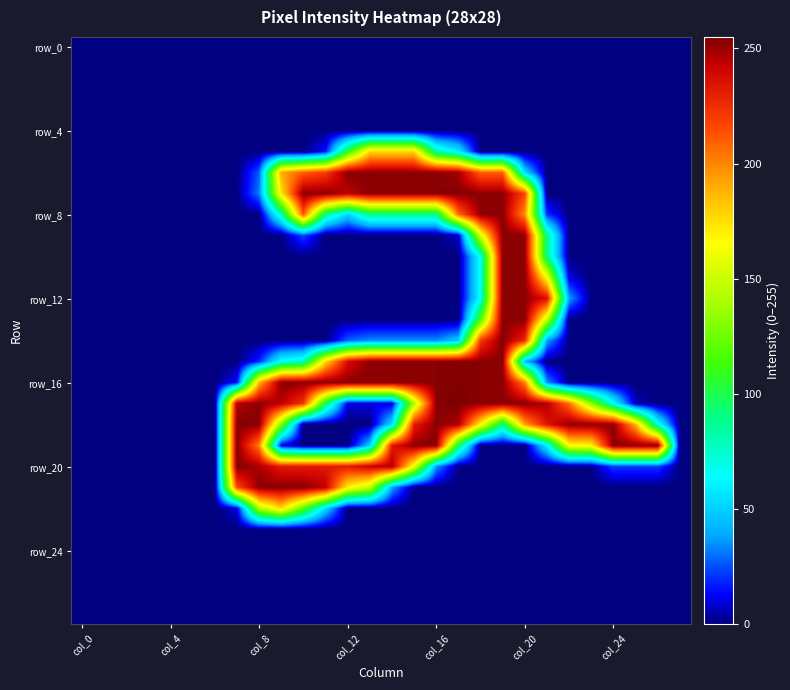

At which category is the sum across all series the highest?

19